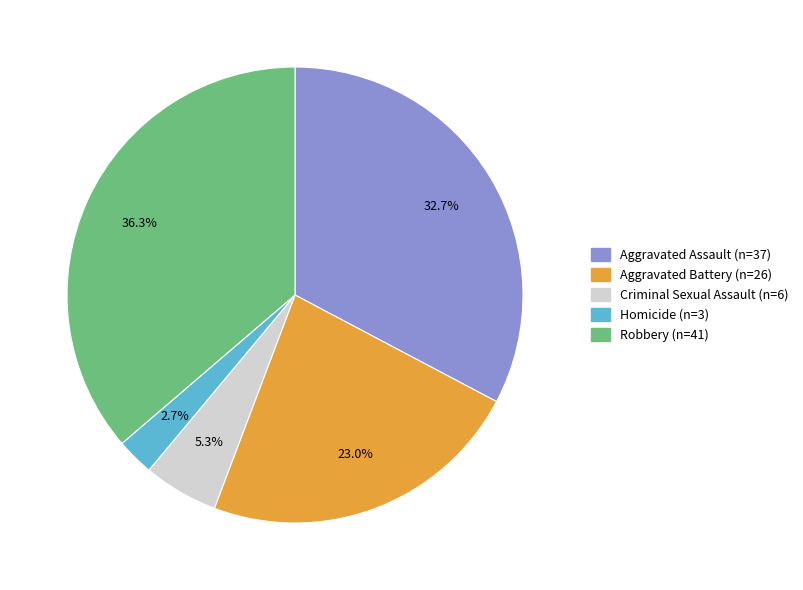

Which slice is the smallest?

Homicide